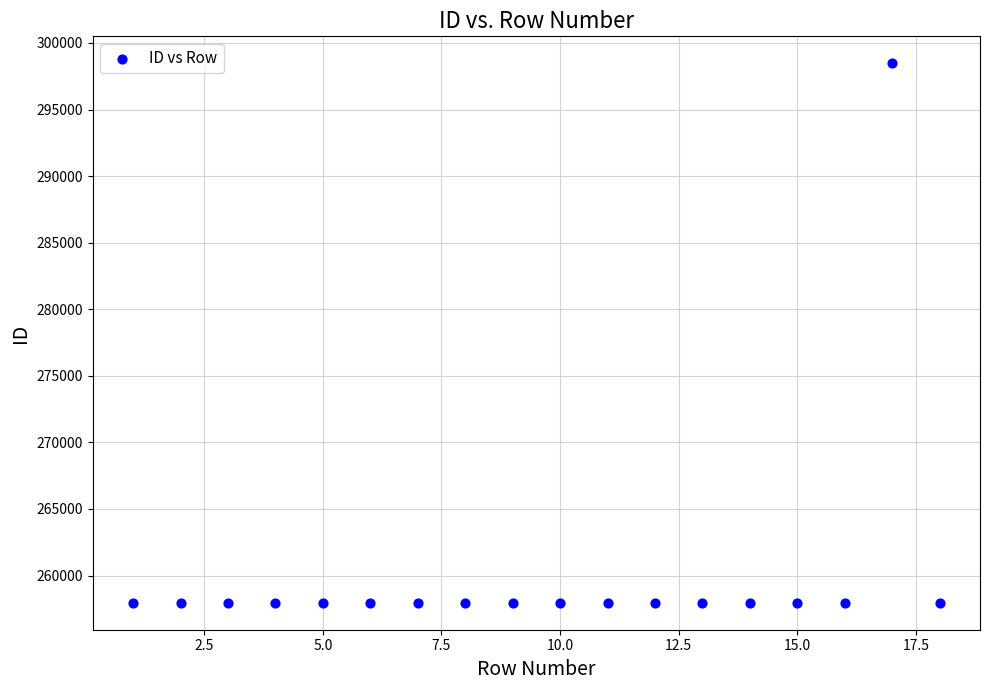

What is the range of X values (max minus min)?

17